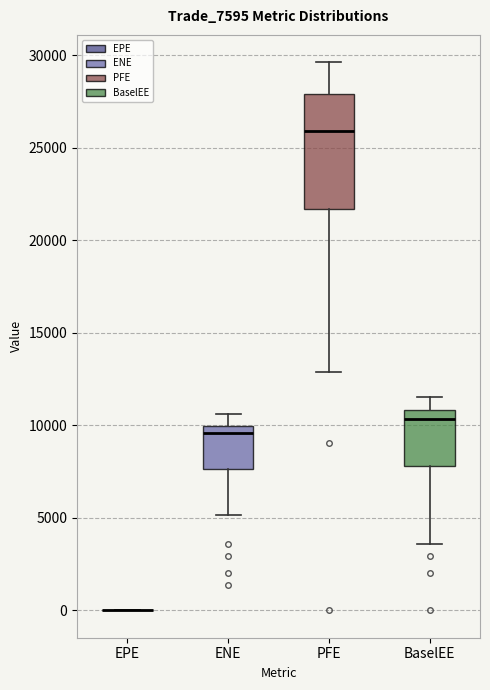

Reading left to right, transcribe this box plot: for each box, give where its median line is, the range the box spans, and where its two whiskers end, as read against the y-axis. The values are not printed on the chart, so give them approximately, as read against the axis.

EPE: box collapsed to a line at 0, whiskers 0 to 0
ENE: median 9500, box 7500 to 10000, whiskers 5000 to 10500
PFE: median 26000, box 21500 to 28000, whiskers 13000 to 29500
BaselEE: median 10500, box 8000 to 11000, whiskers 3500 to 11500